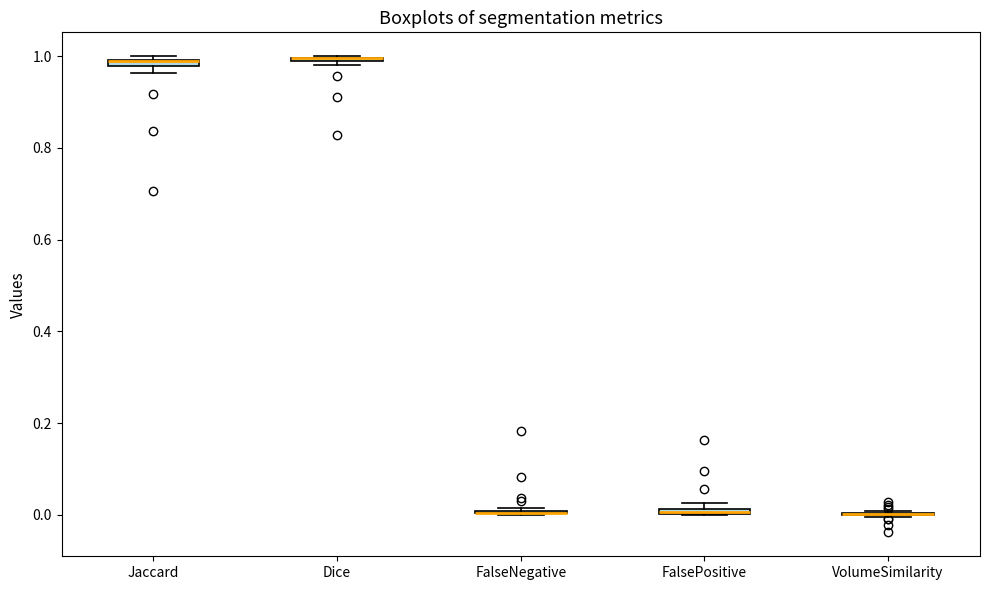

Where is the lower edge of the box for FalsePositive on the y-axis? The values are not printed on the chart, so give them approximately, as read against the axis.

0.00